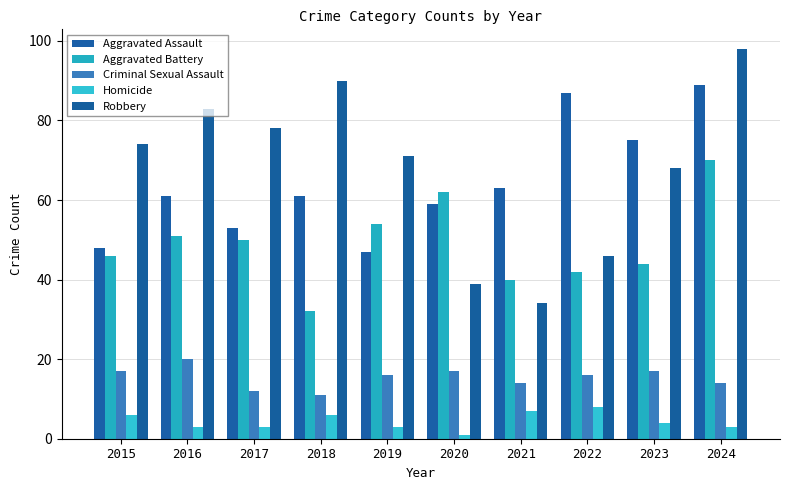

How many series are shown in this chart?

5